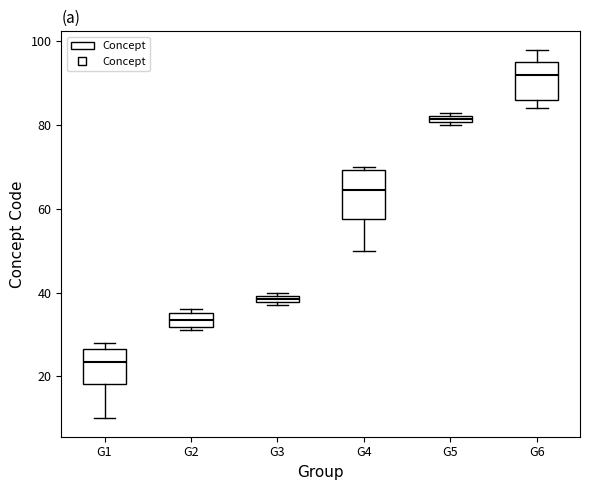

Which box's median line is the lowest?

G1